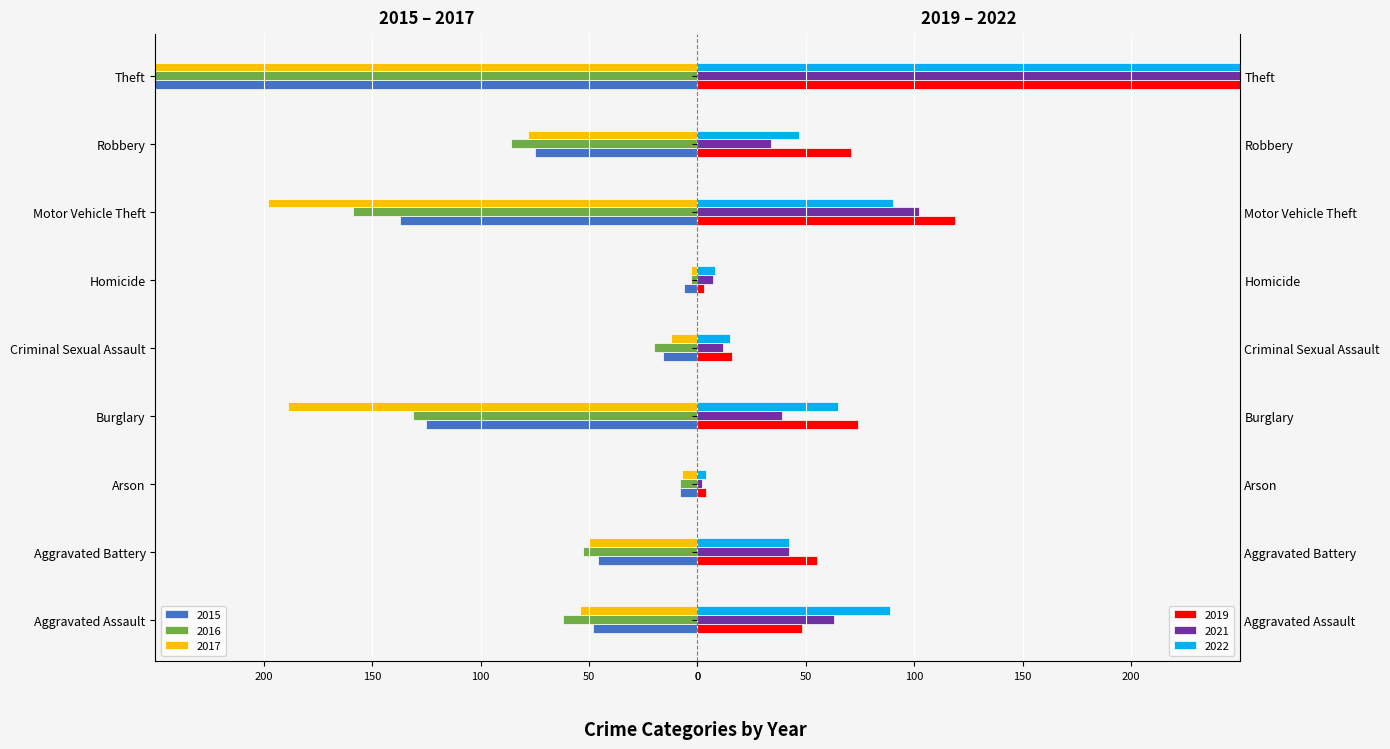

What is the minimum value shown in the chart?

-519